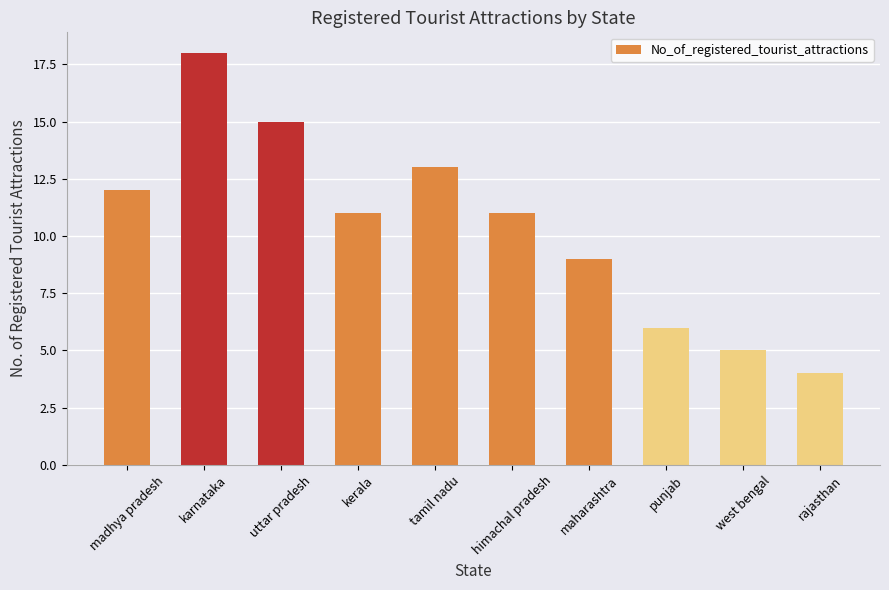

How many series are shown in this chart?

1